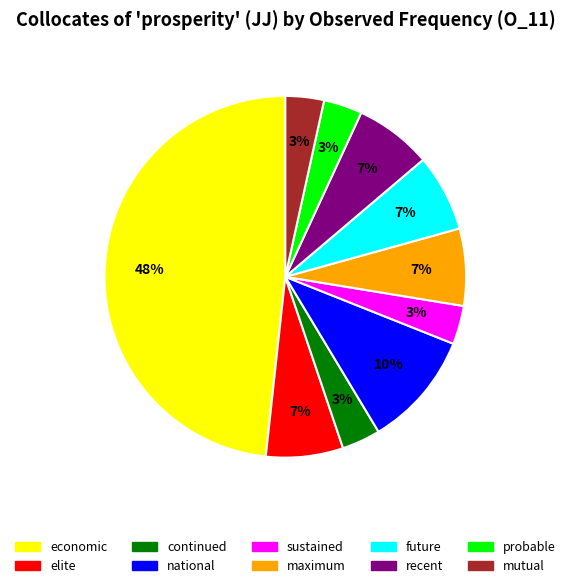

To the nearest percent, what portion does continued represent?

3%